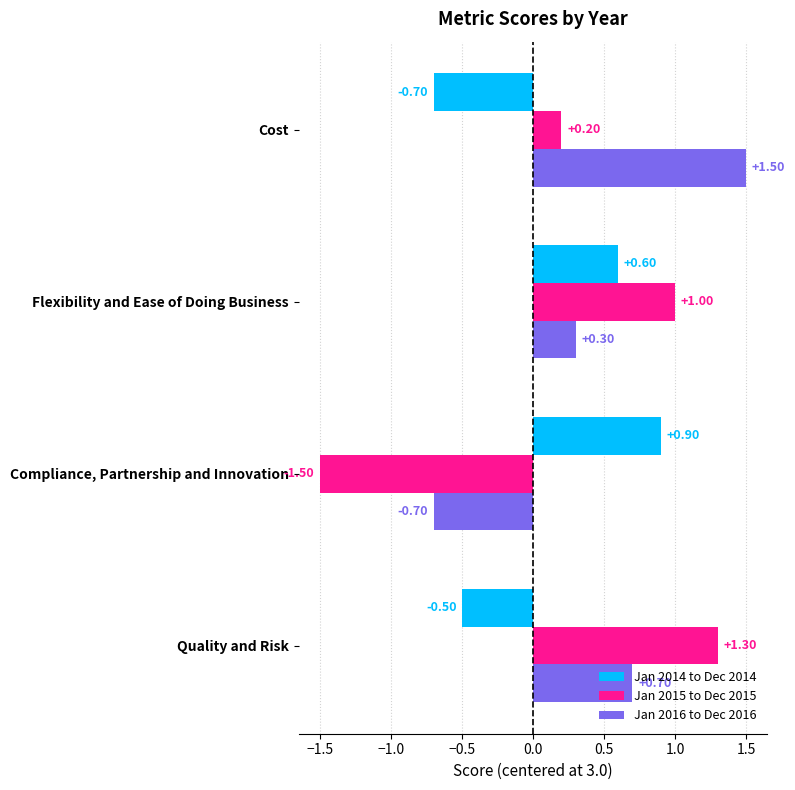

What is the difference between the maximum and second lowest values in the Jan 2014 to Dec 2014 series?

1.4